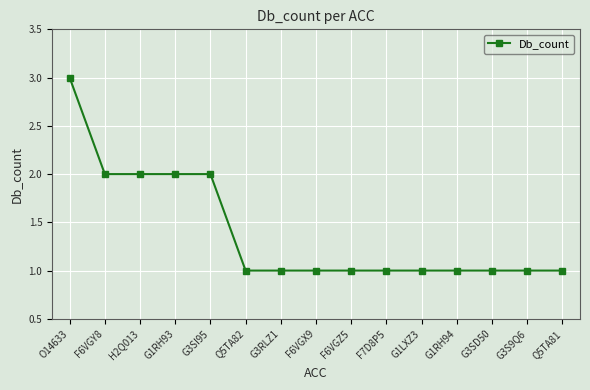

True or false: the data shows 2 at F6VGY8.

True